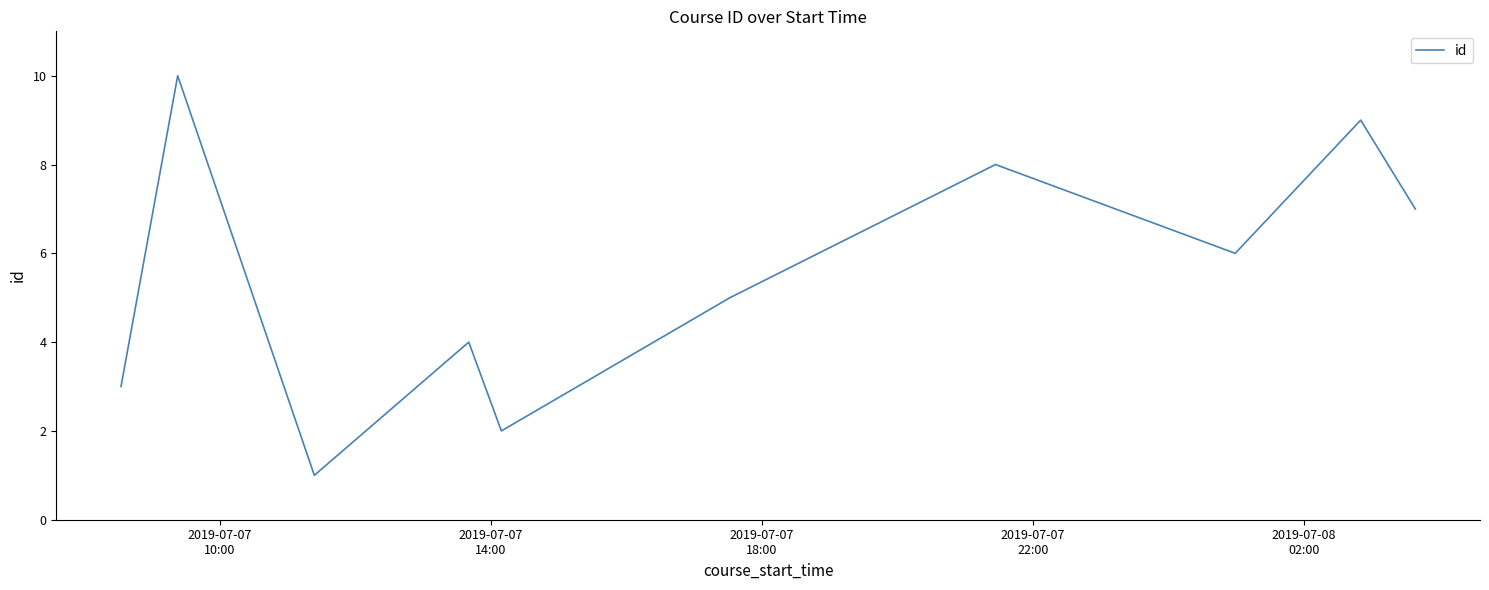

Does the chart have visible grid lines?

No